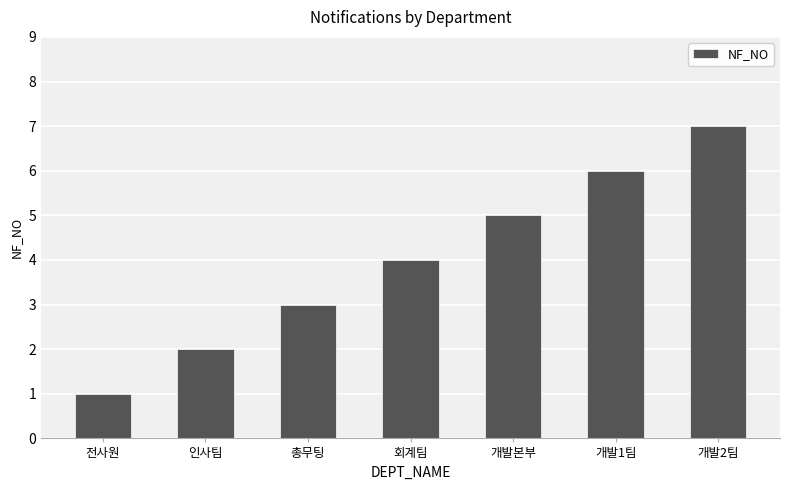

What value does the data have at 개발1팀?

6